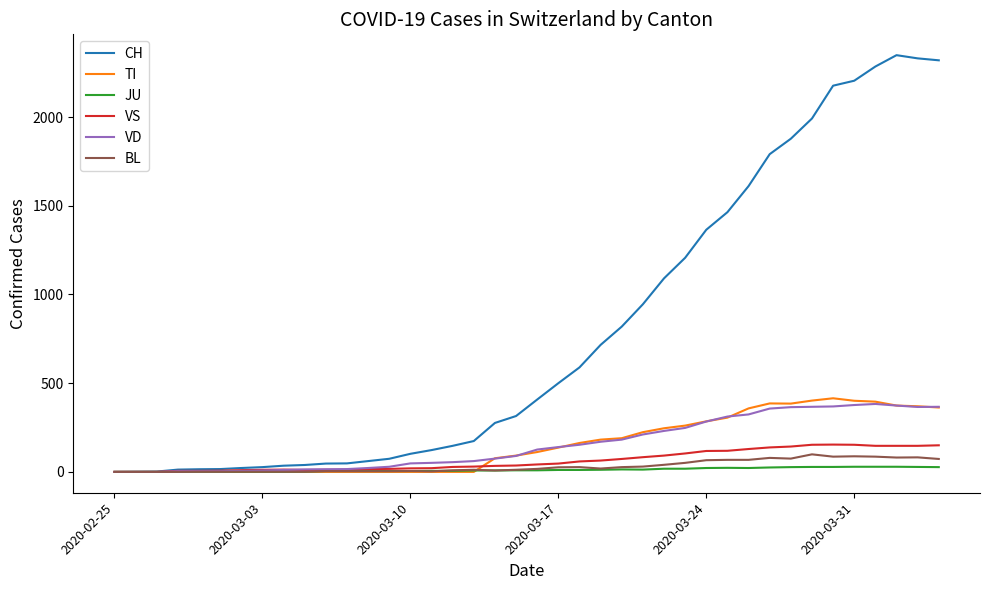

What is the greatest value displayed?

2349